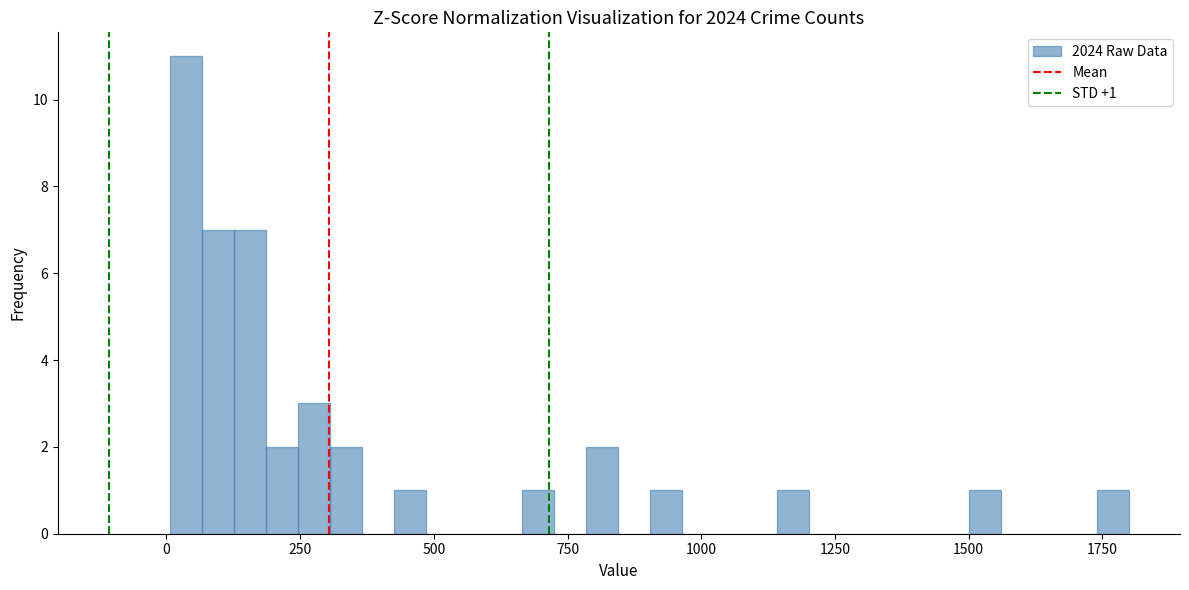

Read against the x-axis, roughly where is the centre of the tallest bar?

50